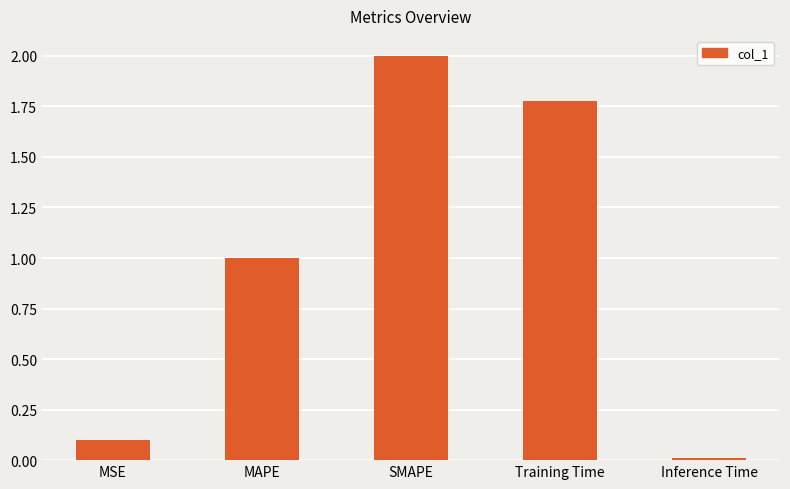

How many bars are there in total?

5